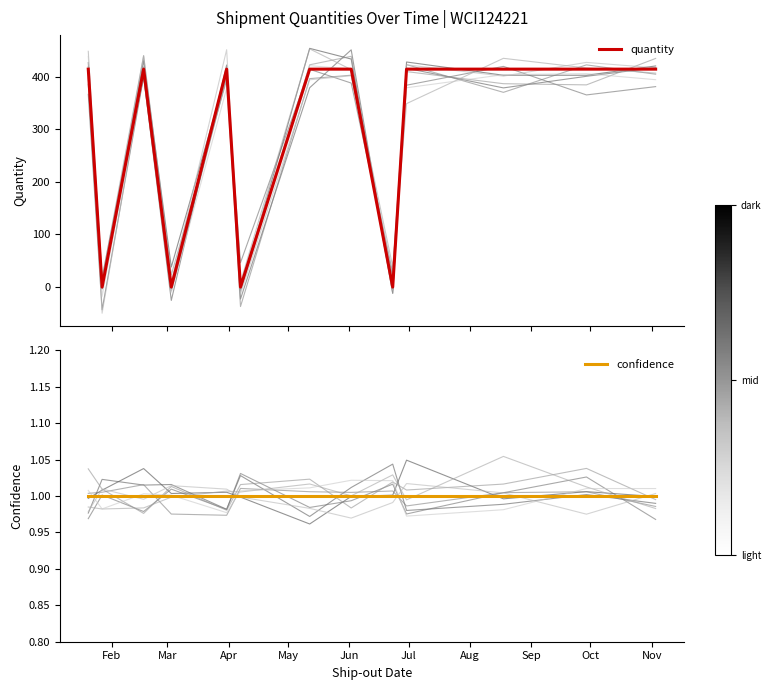

Read the quantity value at Nov.

414